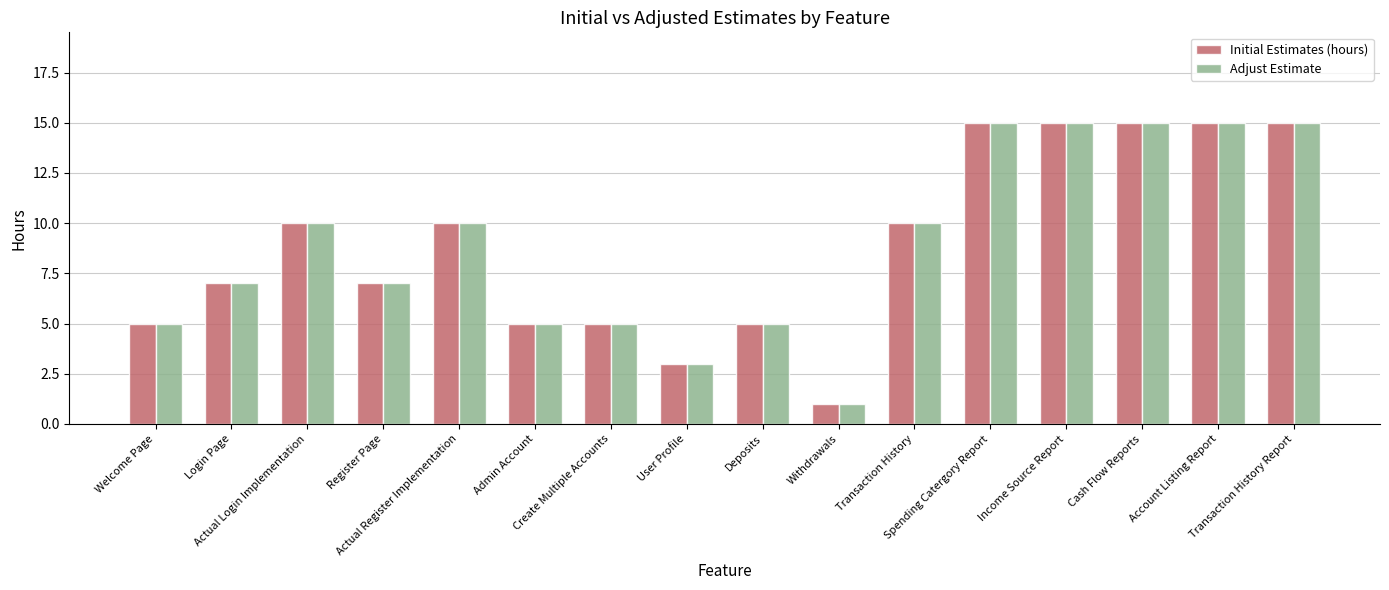

Reading right to left, list all the values displayed in this chart.

Initial Estimates (hours): 15	15	15	15	15	10	1	5	3	5	5	10	7	10	7	5
Adjust Estimate: 15	15	15	15	15	10	1	5	3	5	5	10	7	10	7	5